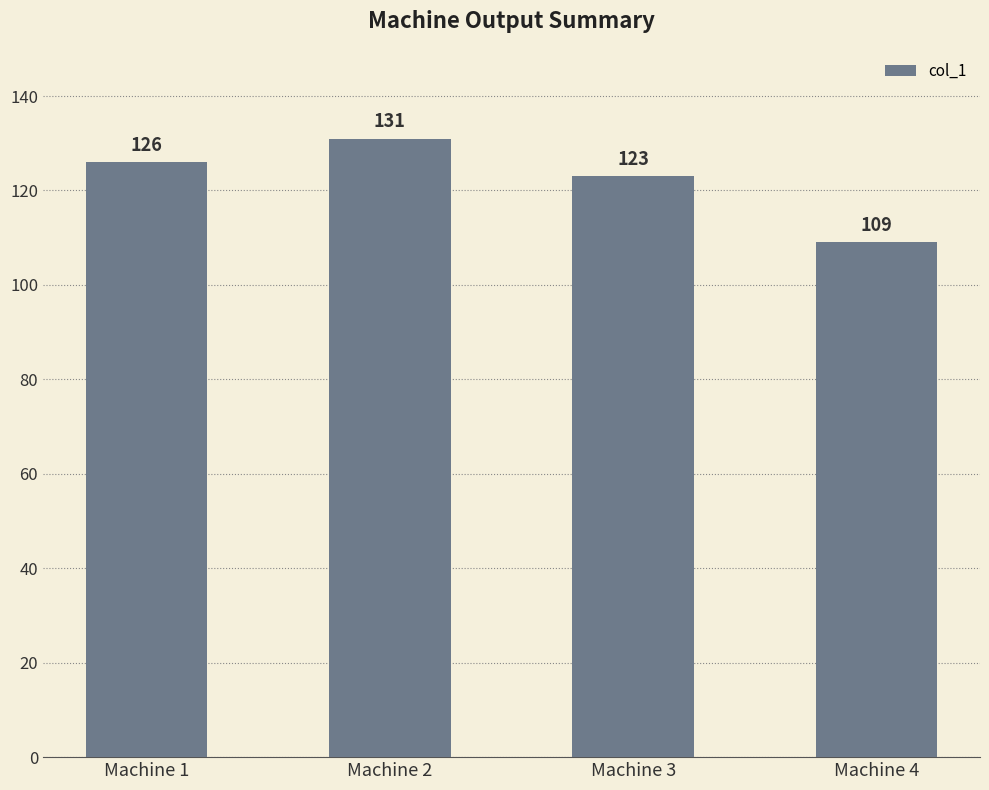

What is the difference between the values at Machine 1 and Machine 4?

17